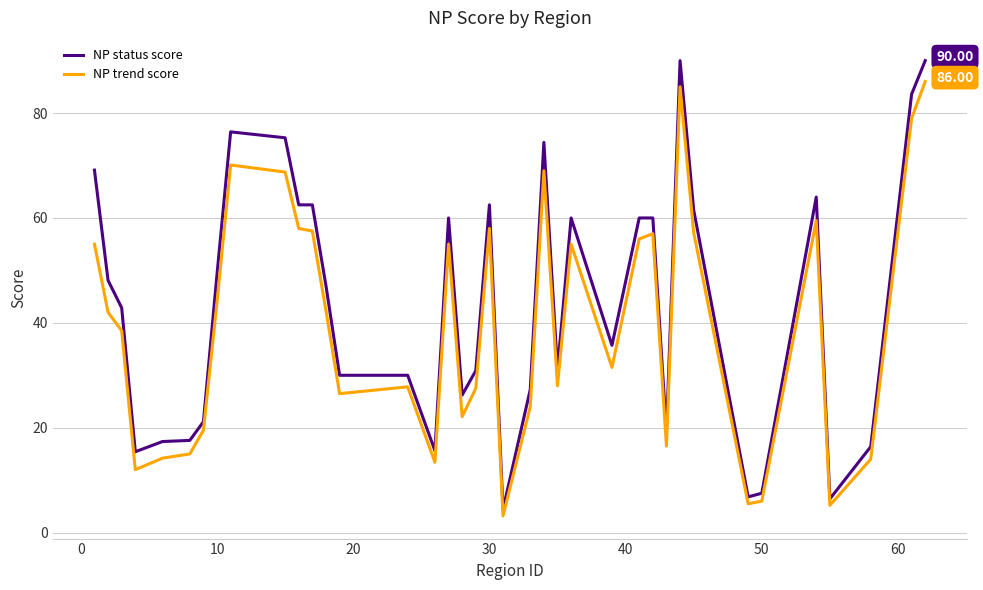

Does the chart have visible grid lines?

Yes